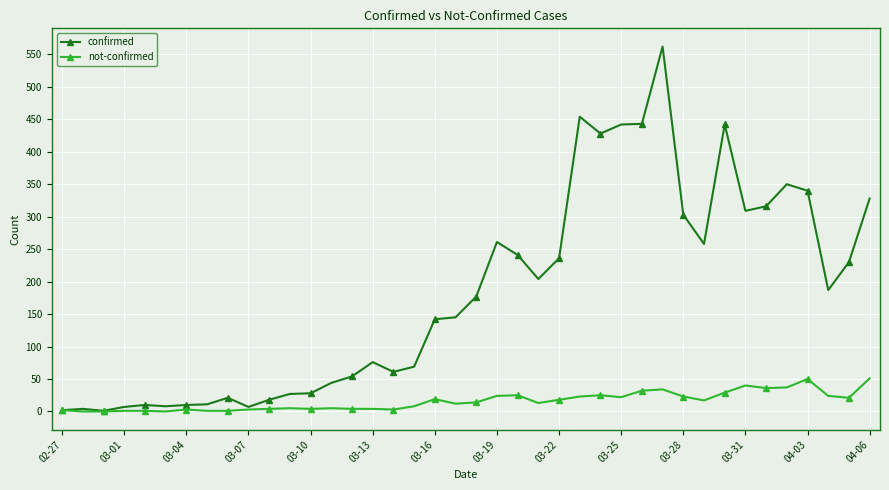

How many lines are shown in the chart?

2